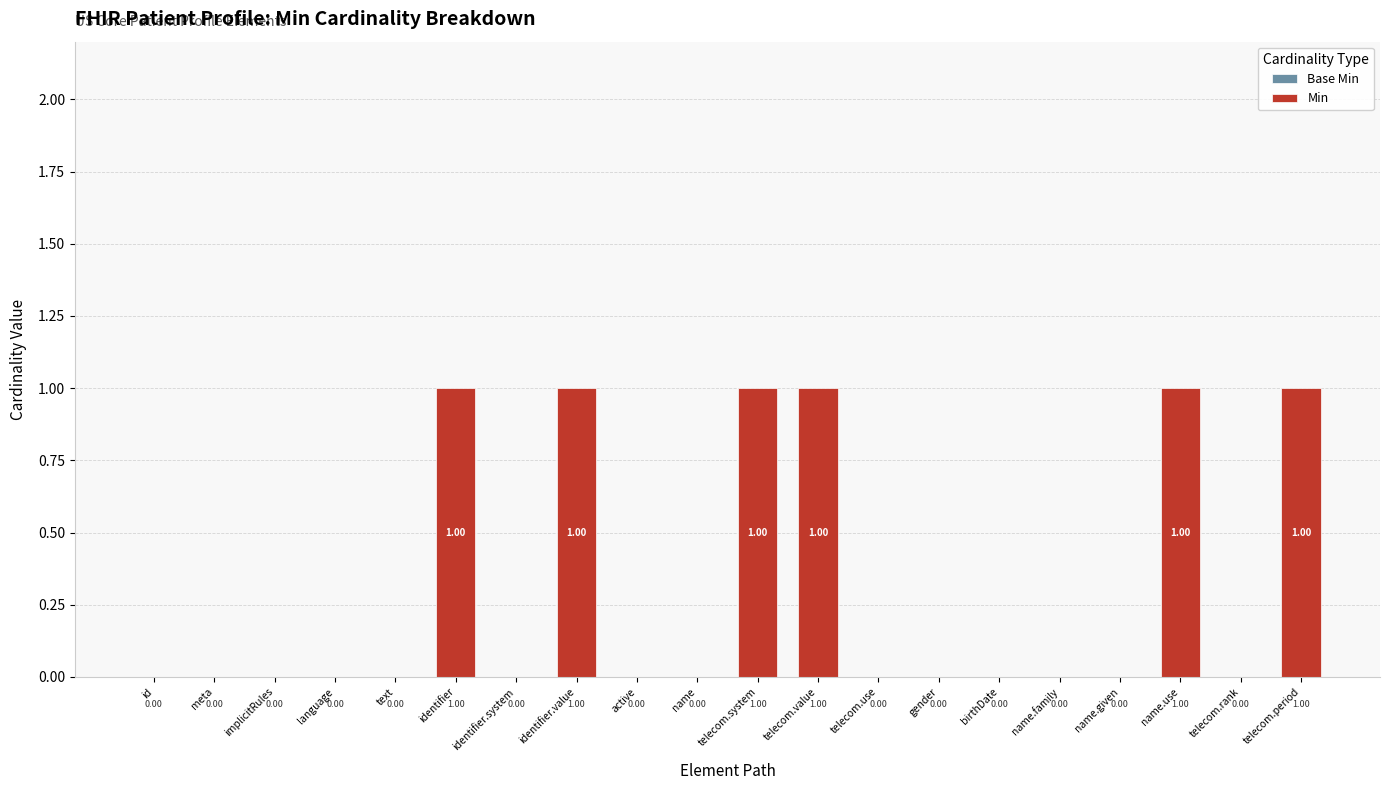

Between name.family and telecom.system, which is larger?

telecom.system